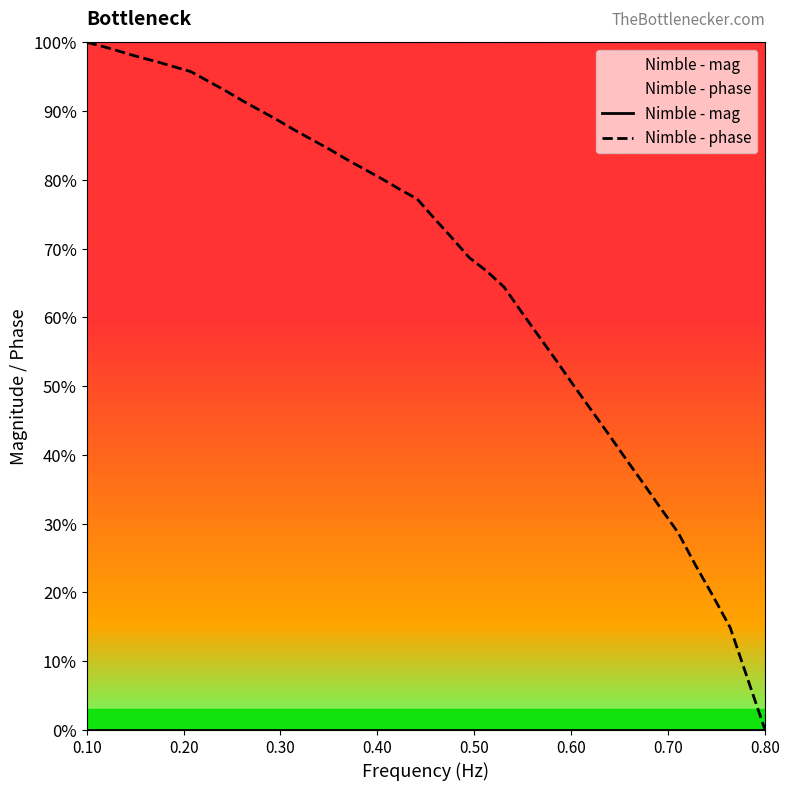

Count the number of data series in this chart.

2